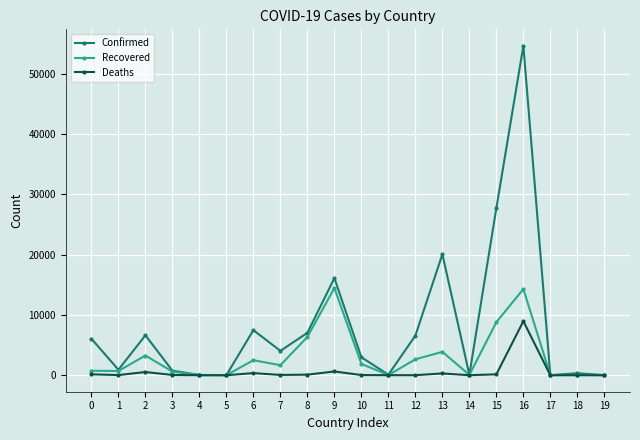

What is the spread (max minus min) of values at 16?

45685